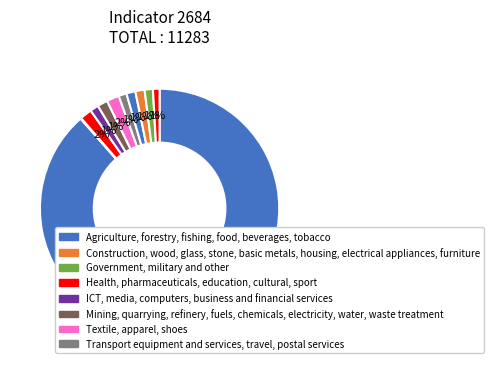

How many segments does this pie chart have?

12